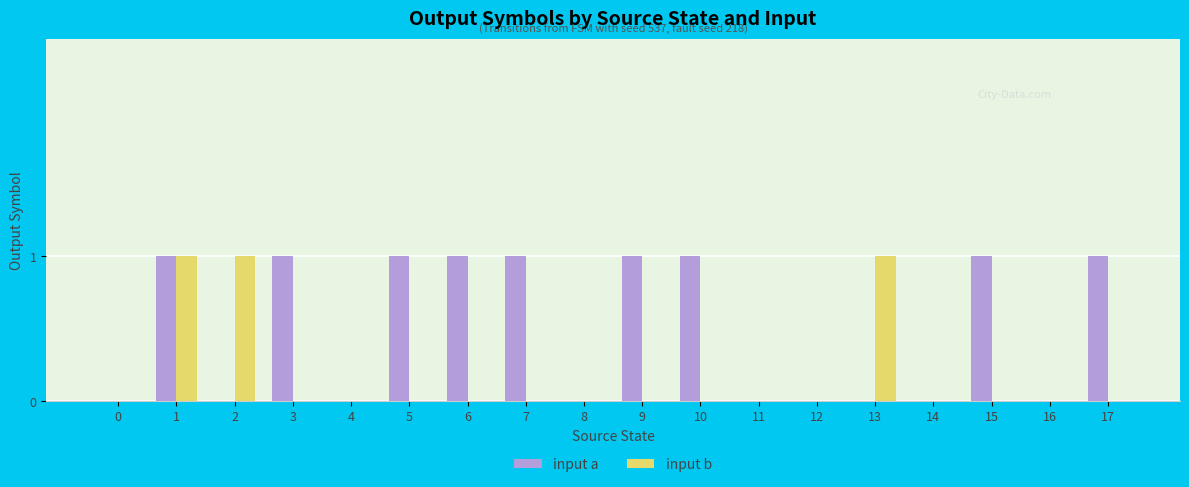

How many series are shown in this chart?

2